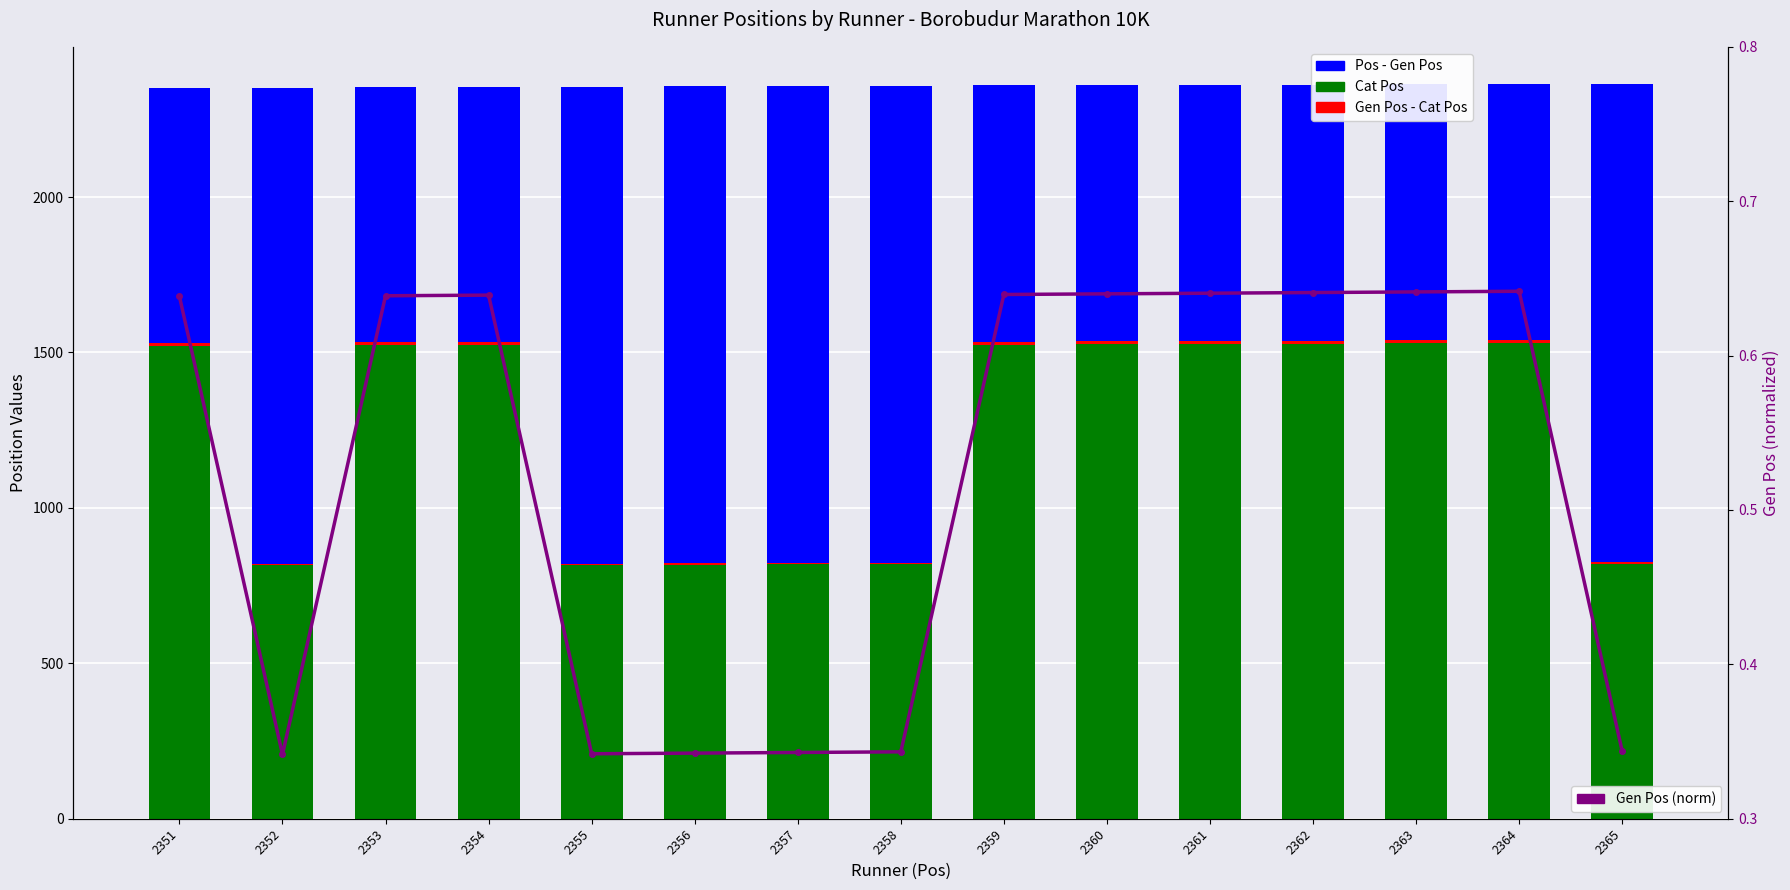

Which series has the widest spread of values?

Pos - Gen Pos